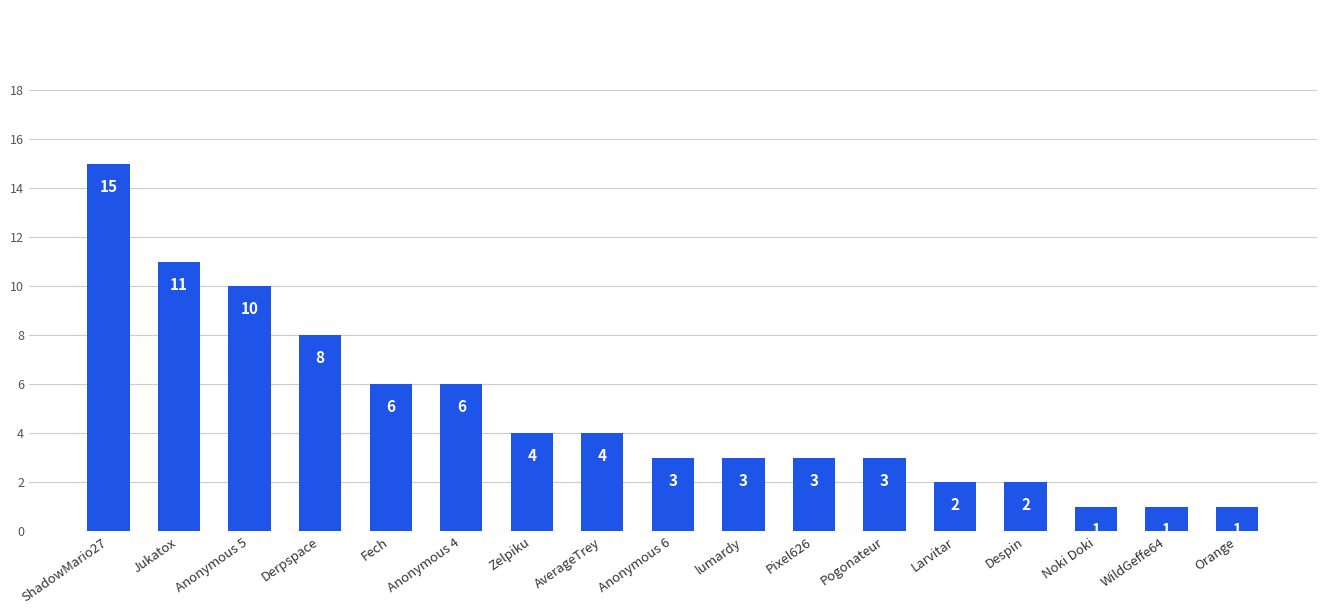

What is the value of the 14th bar from the left?

2